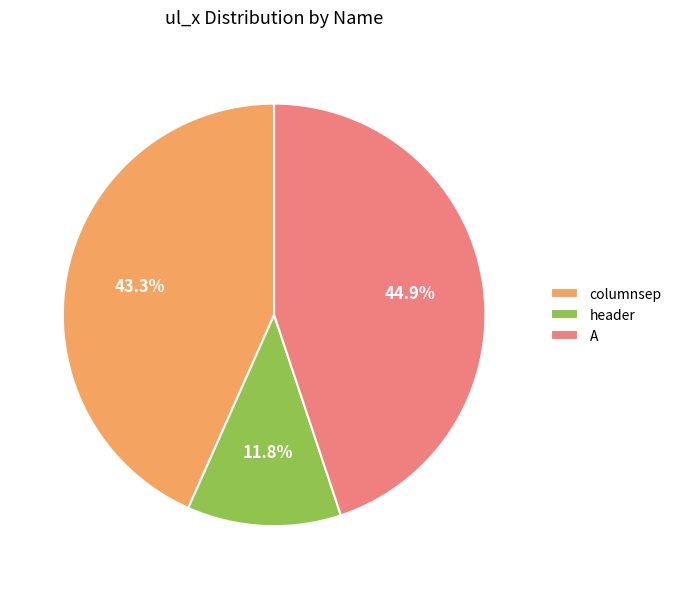

Which category has the smallest portion of the pie?

header